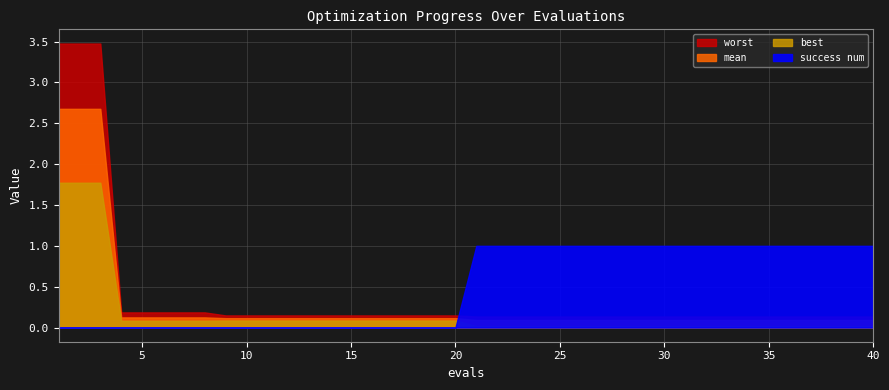

True or false: mean and best cross at least once.

False